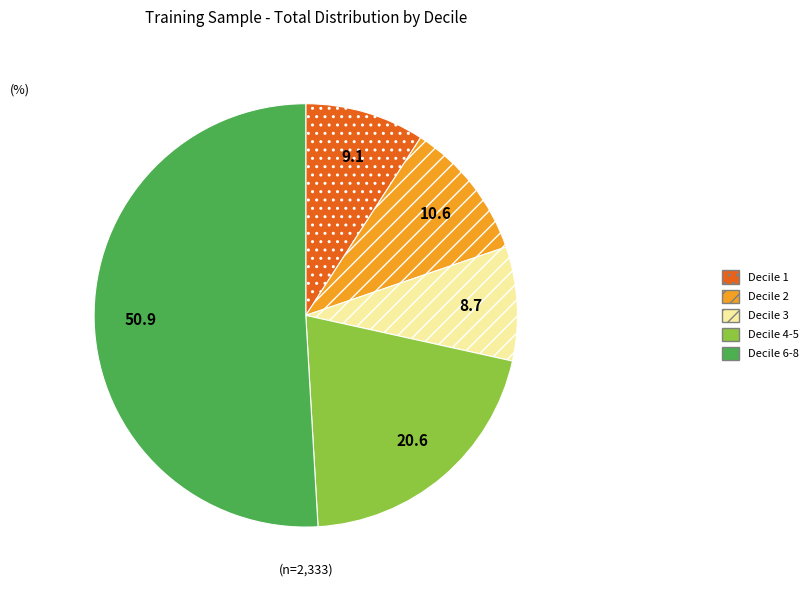

Is it true that Decile 2 is 11% of the pie?

True